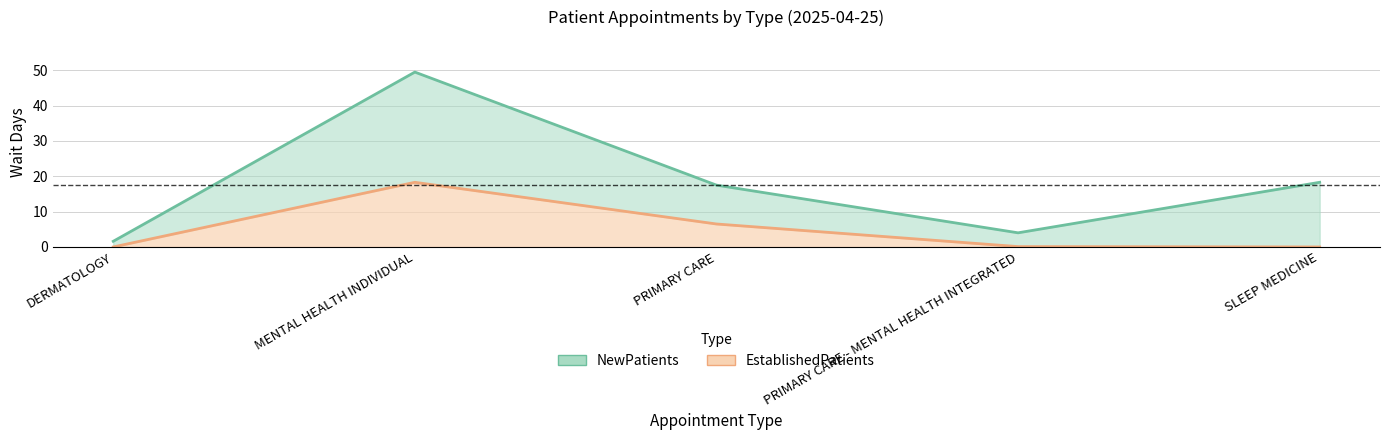

The EstablishedPatients (line) series shows 0.0 at SLEEP MEDICINE. True or false?

True